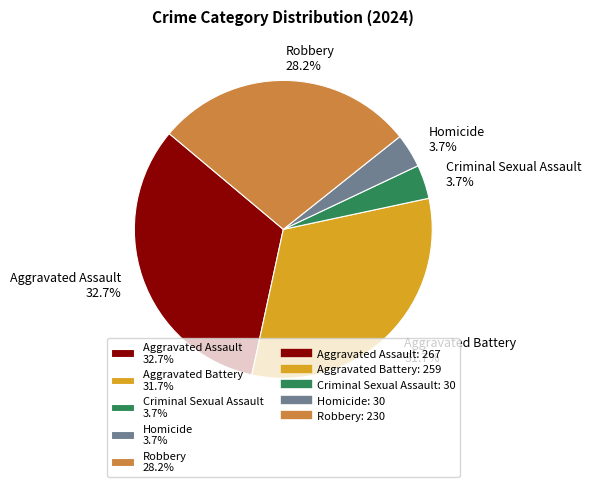

How many segments does this pie chart have?

5